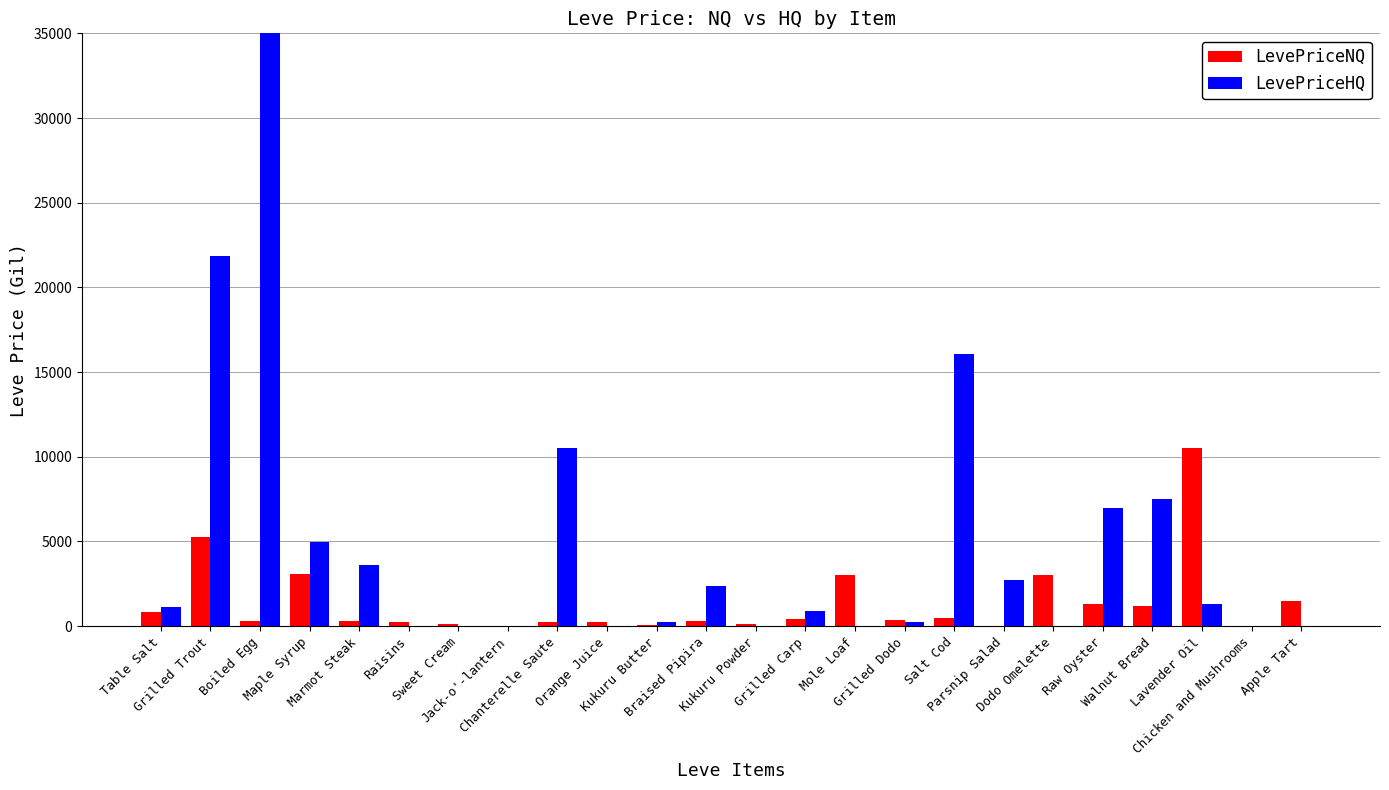

Rank the series by their average value, from highest to lowest.

LevePriceHQ, LevePriceNQ